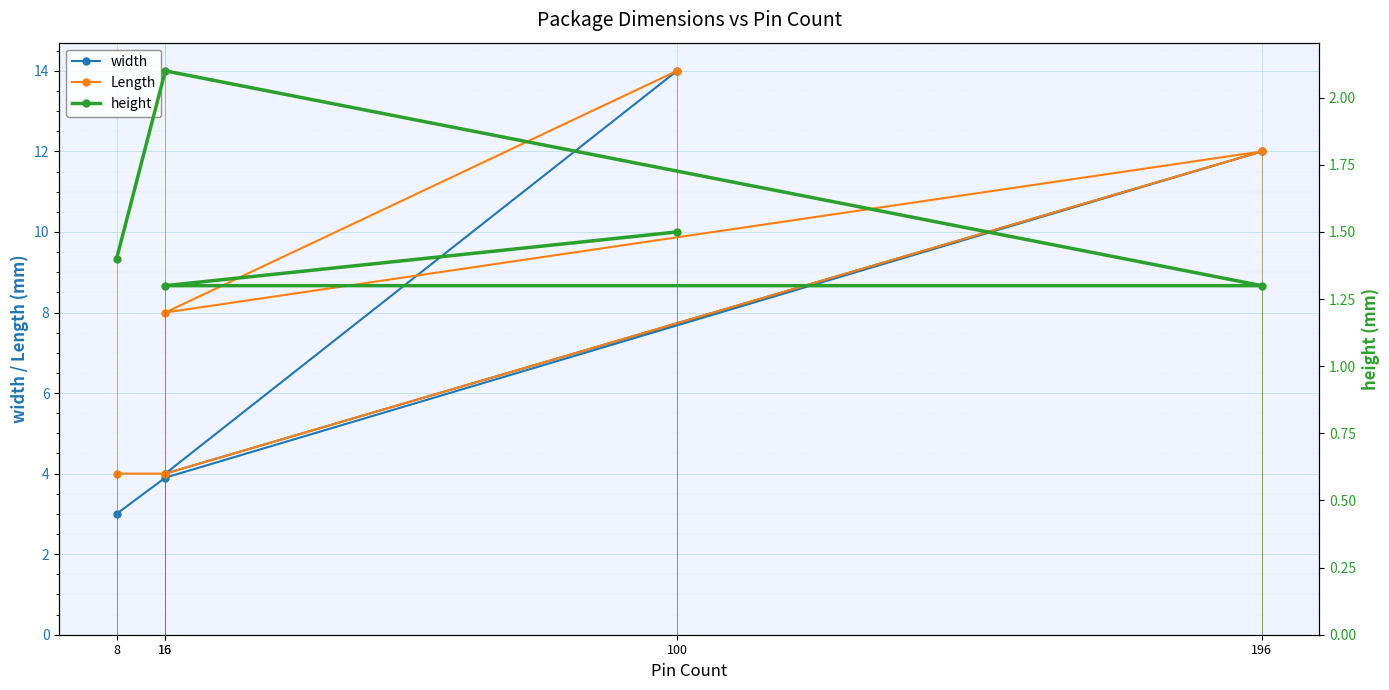

Where is the first local minimum for Length?

16